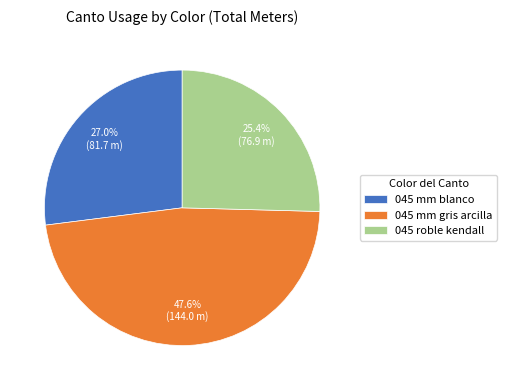

Is it true that 045 mm blanco is 27% of the pie?

True